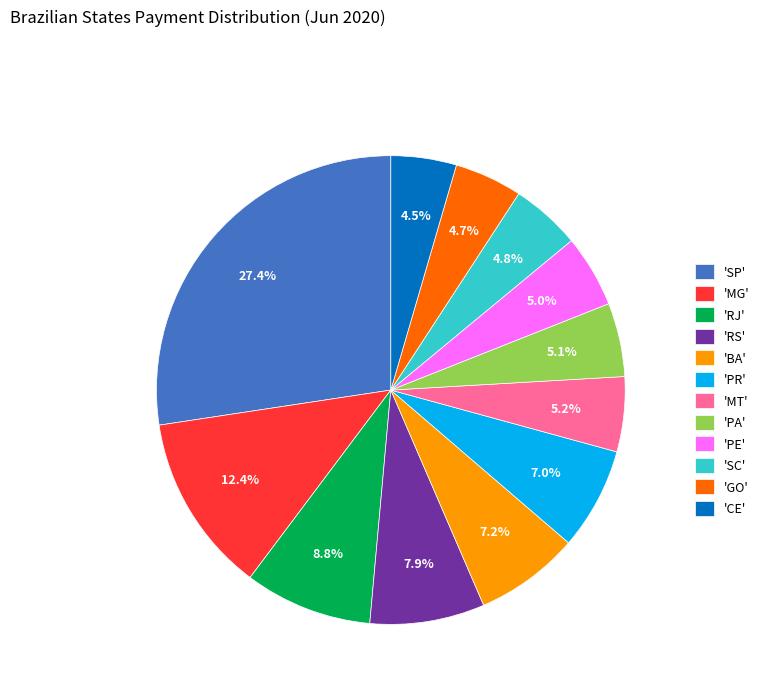

Which slice is the largest?

'SP'